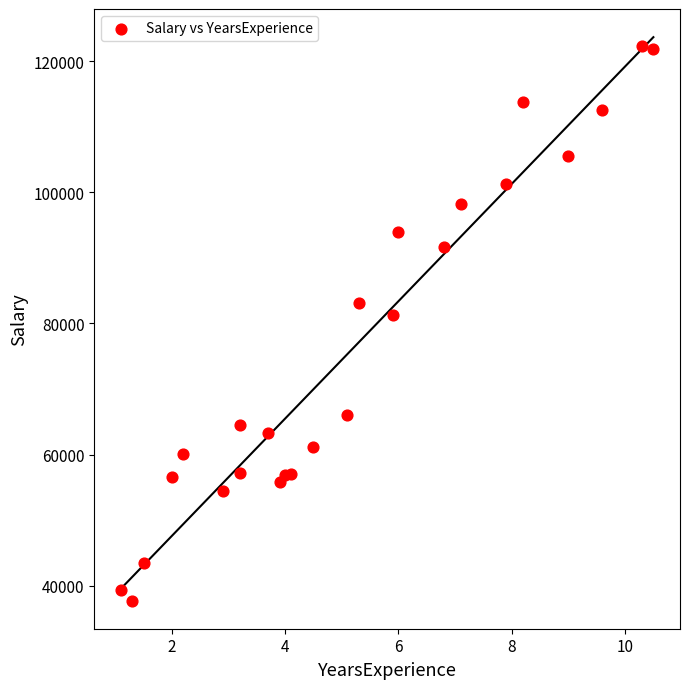

What Y value in the scatter plot is closest to 80061?

81363